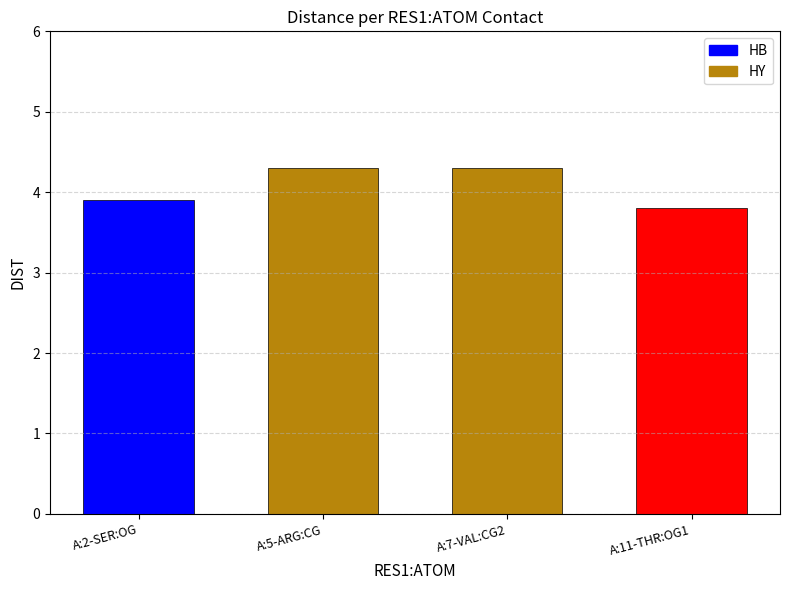

What is the difference between the values at A:7-VAL:CG2 and A:11-THR:OG1?

0.5